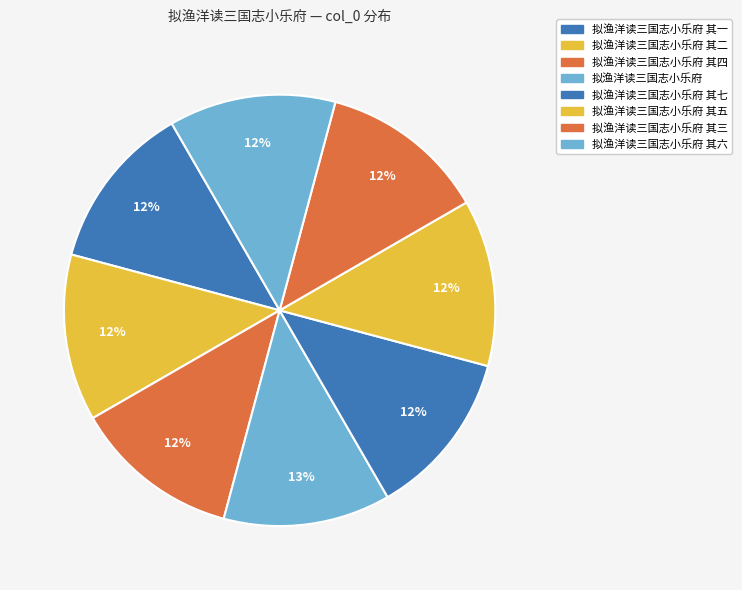

Which category has the smallest portion of the pie?

拟渔洋读三国志小乐府 其一